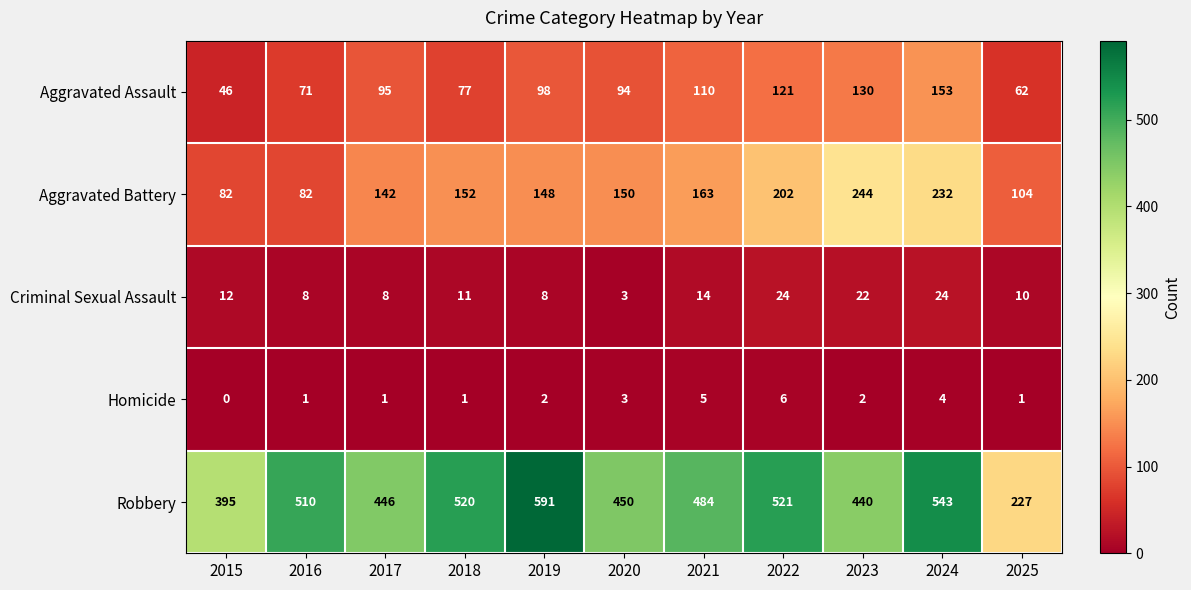

Rank the series by their maximum value, from highest to lowest.

Robbery, Aggravated Battery, Aggravated Assault, Criminal Sexual Assault, Homicide